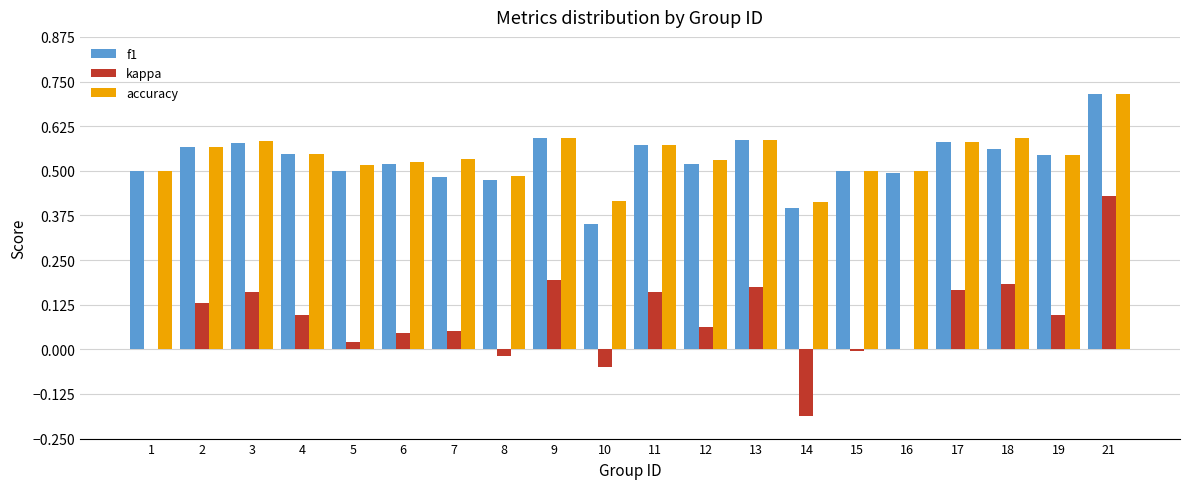

The value of f1 at 3 is 0.2. True or false?

False